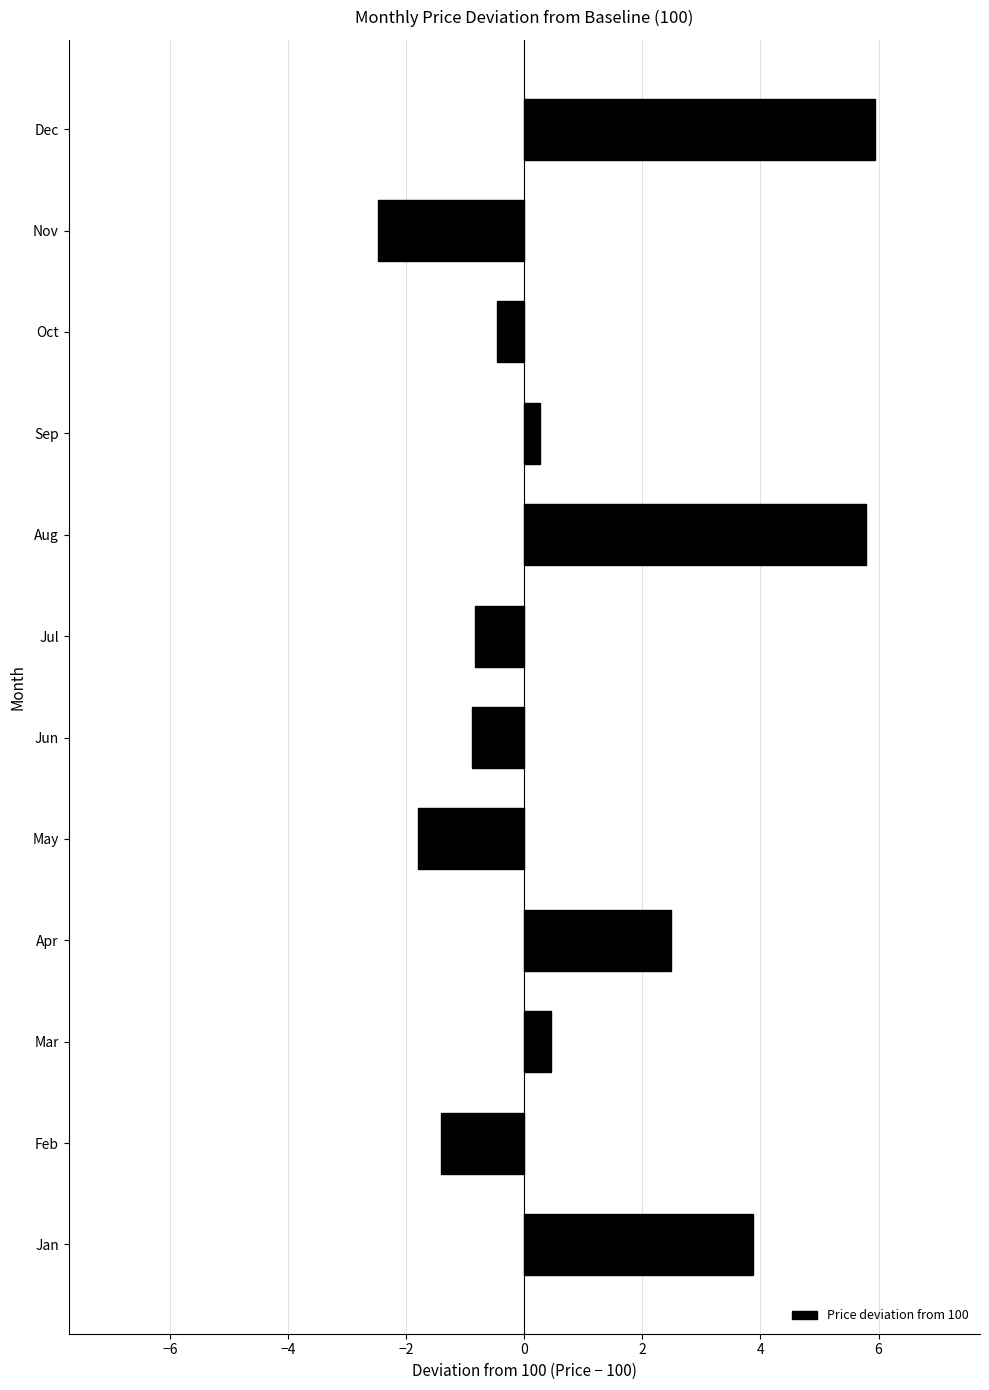

What is the smallest value displayed?

-2.5